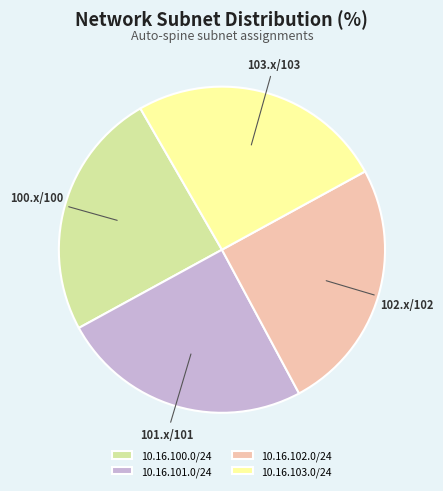

Count the number of slices in the pie.

4